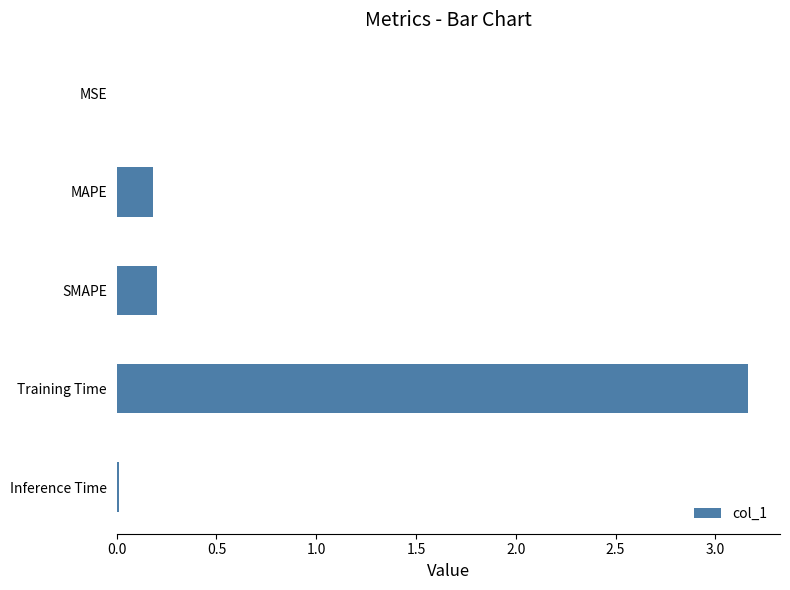

The chart shows a value of 0.2 at SMAPE. True or false?

True